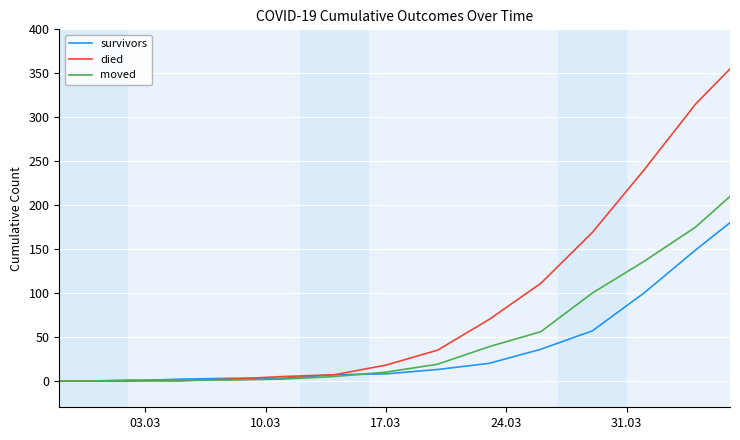

What is the difference between the maximum and second lowest values in the survivors series?

180